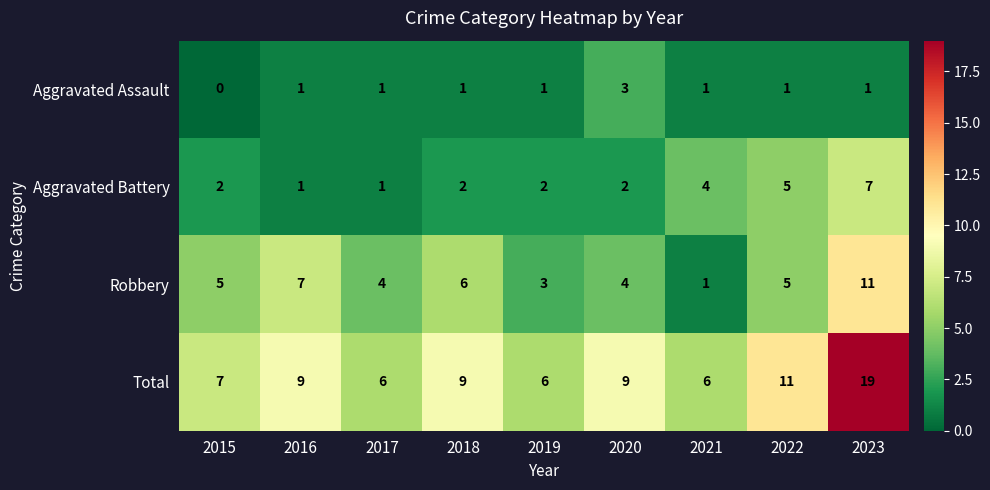

What is the spread (max minus min) of values at 2023?

18